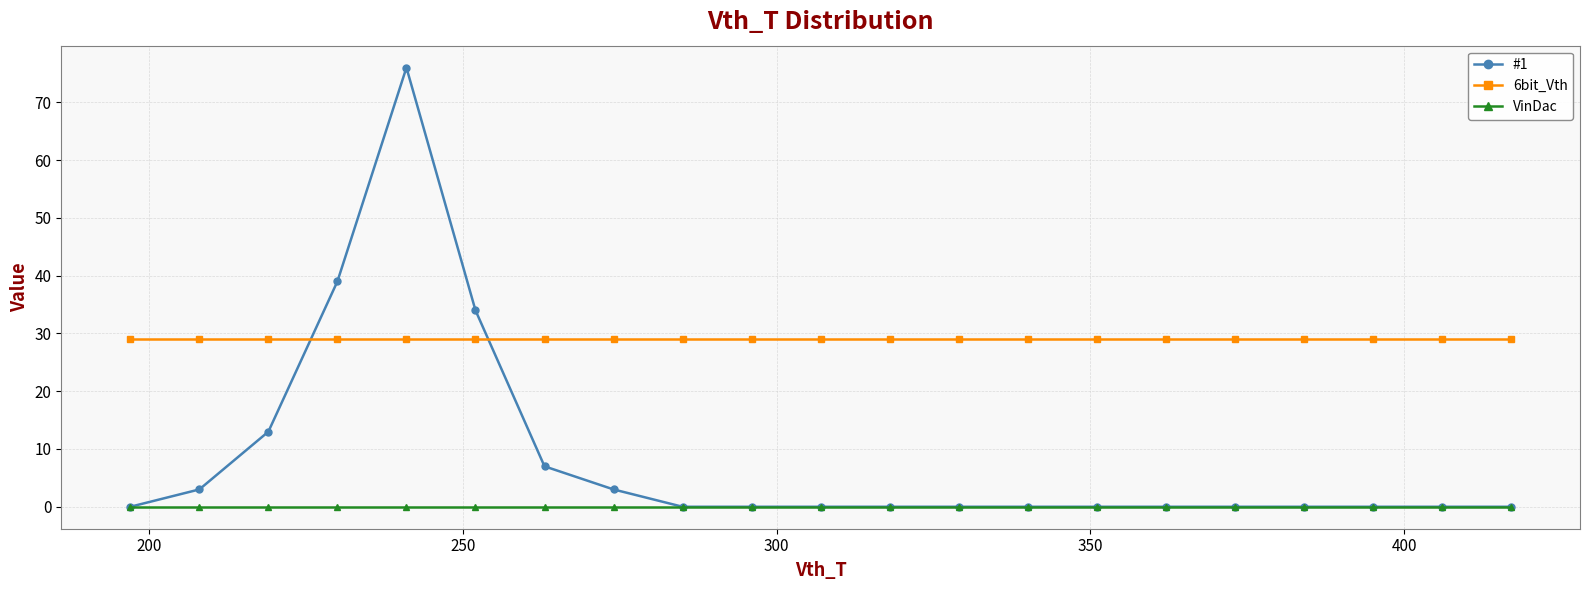

What are all the series names shown in the legend?

#1, 6bit_Vth, VinDac